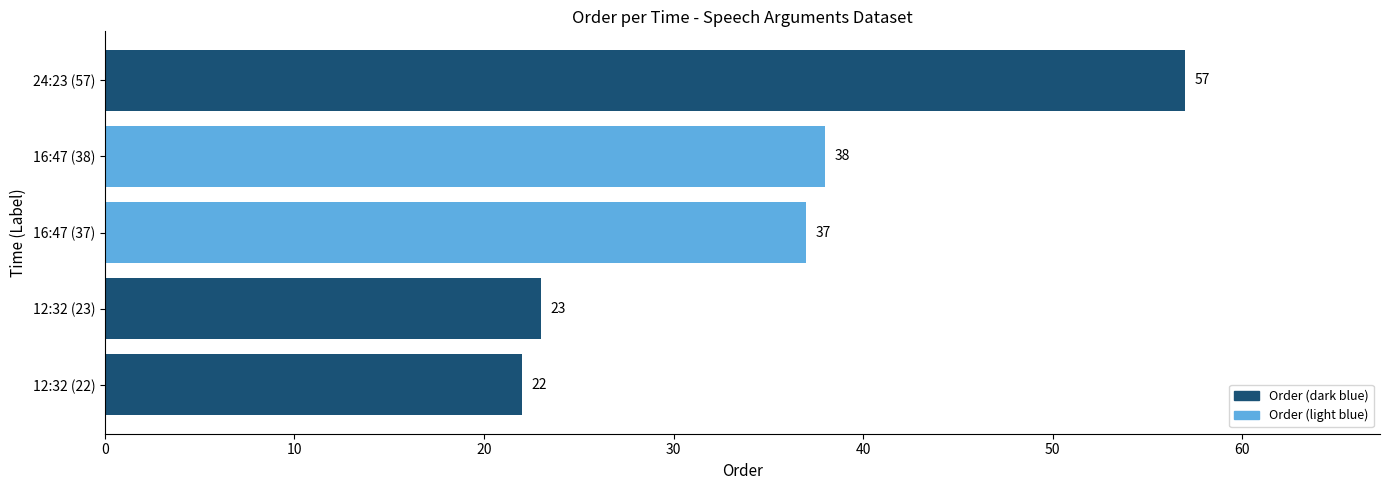

What is the change in value from 12:32 (23) to 24:23 (57)?

+34